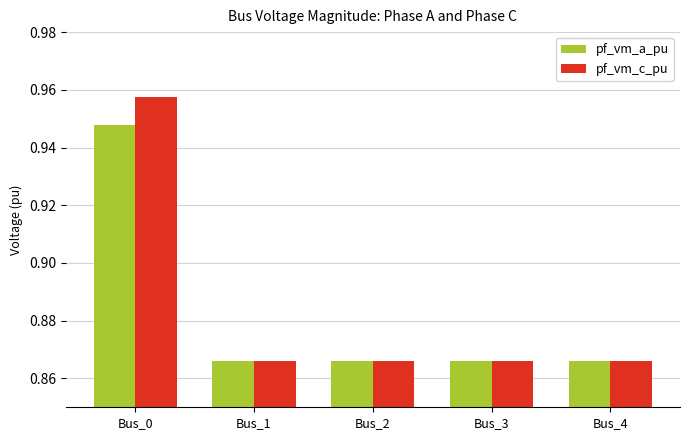

What is the difference between the maximum and second lowest values in the pf_vm_c_pu series?

0.1